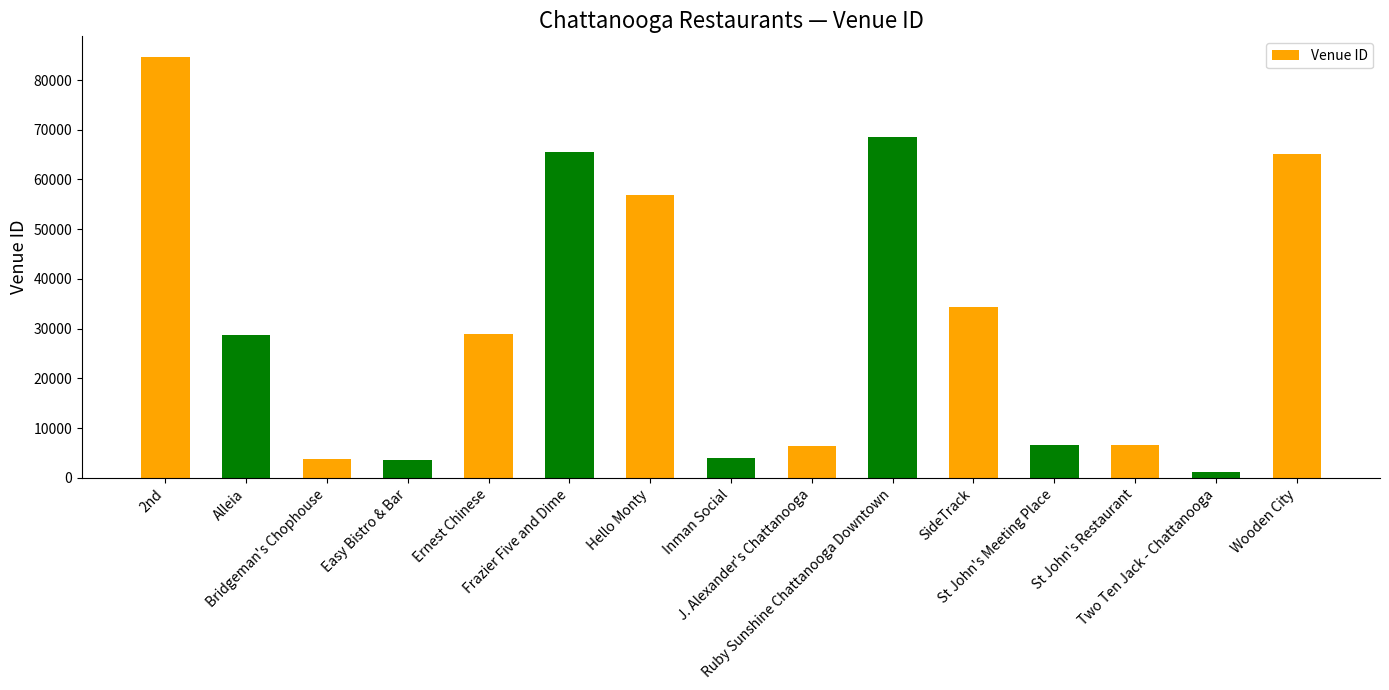

Which label corresponds to the largest value in the chart?

2nd